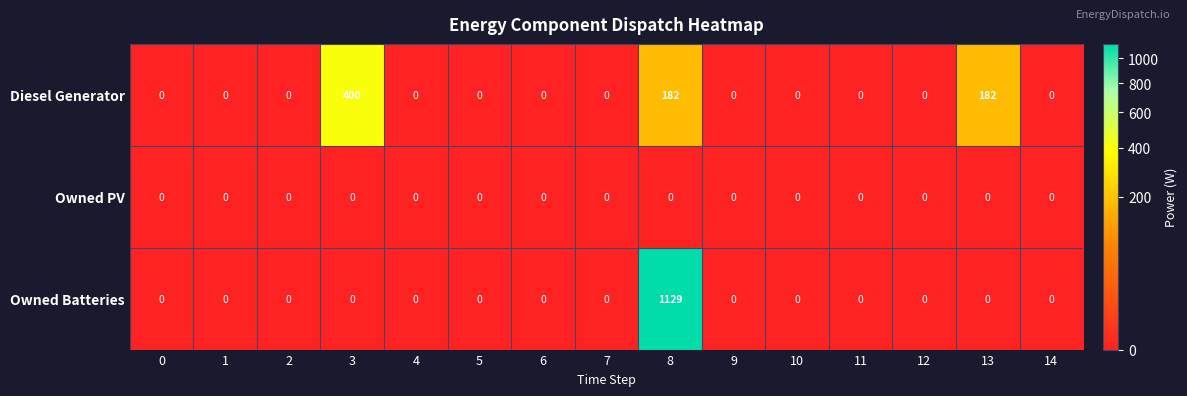

Which category has the highest value in the Diesel Generator series?

3